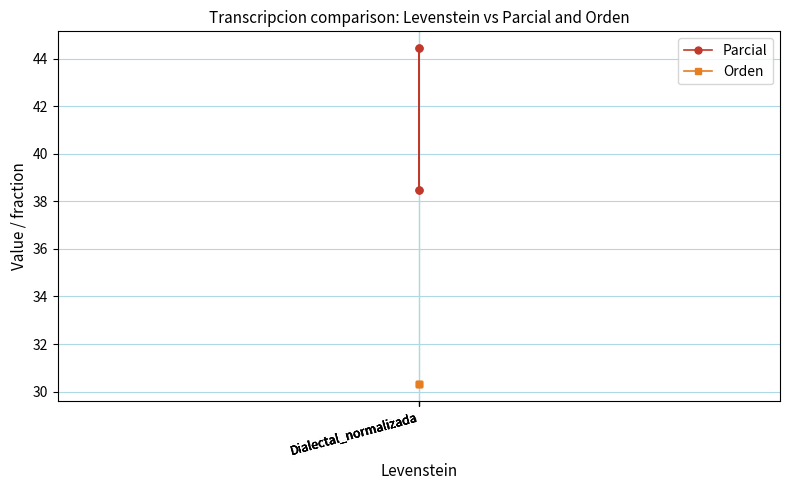

What are all the series names shown in the legend?

Parcial, Orden